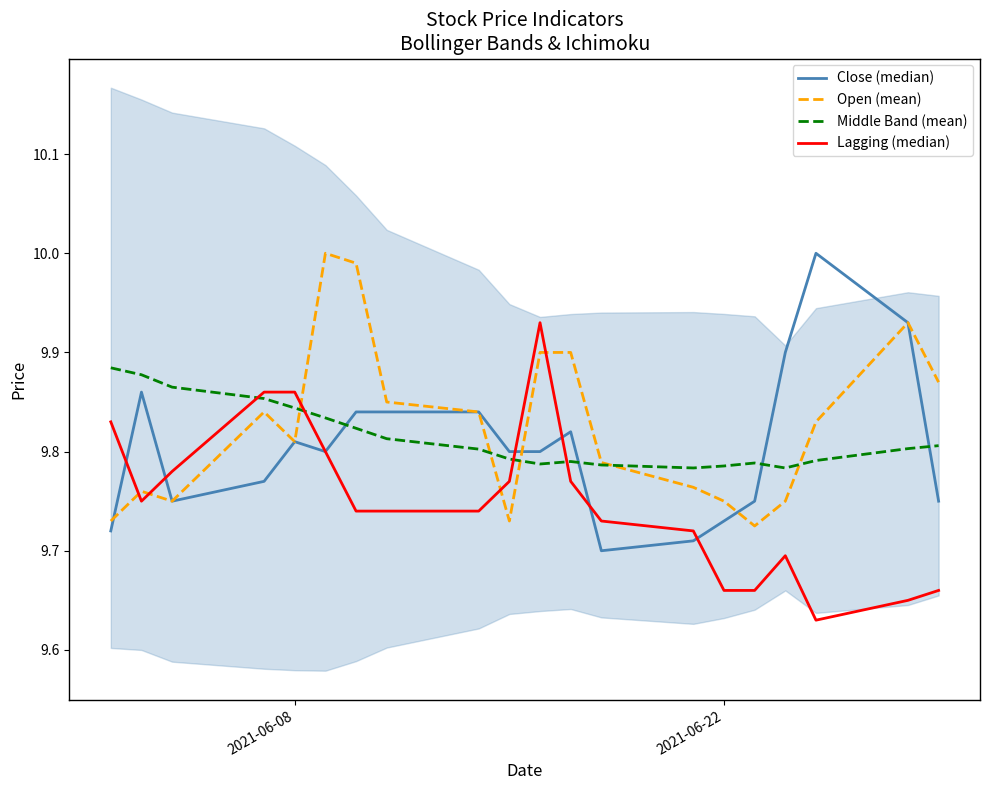

What is the difference between the maximum and minimum values in the Middle Band (mean) series?

0.1